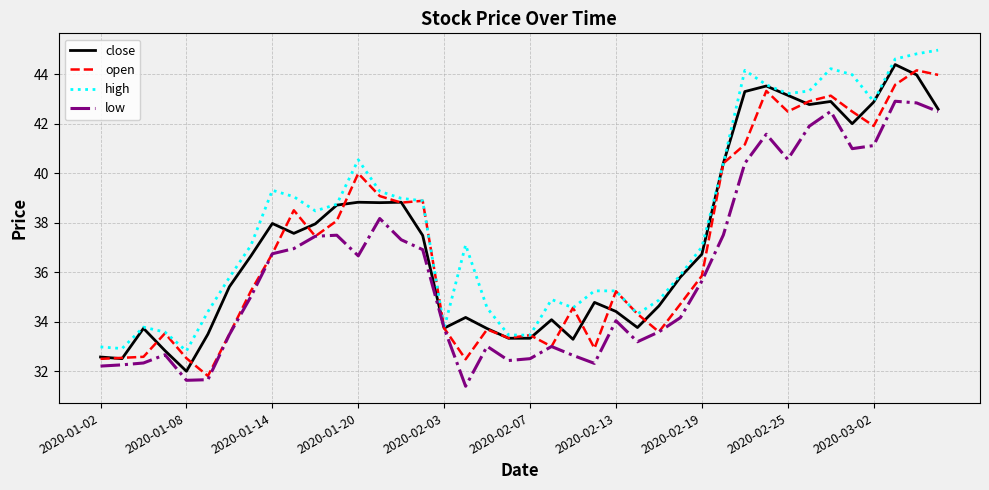

Which series has the largest total across all categories?

high